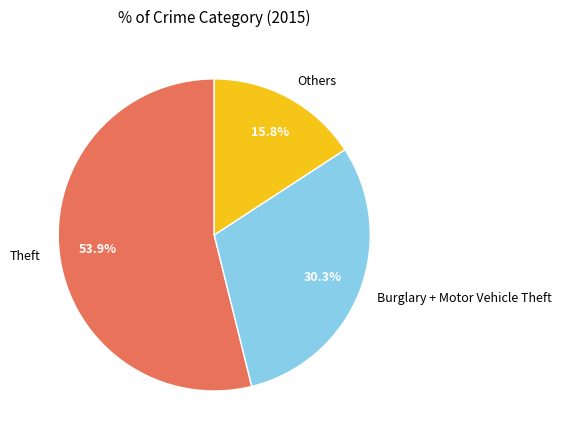

Does any single category account for the majority?

Yes